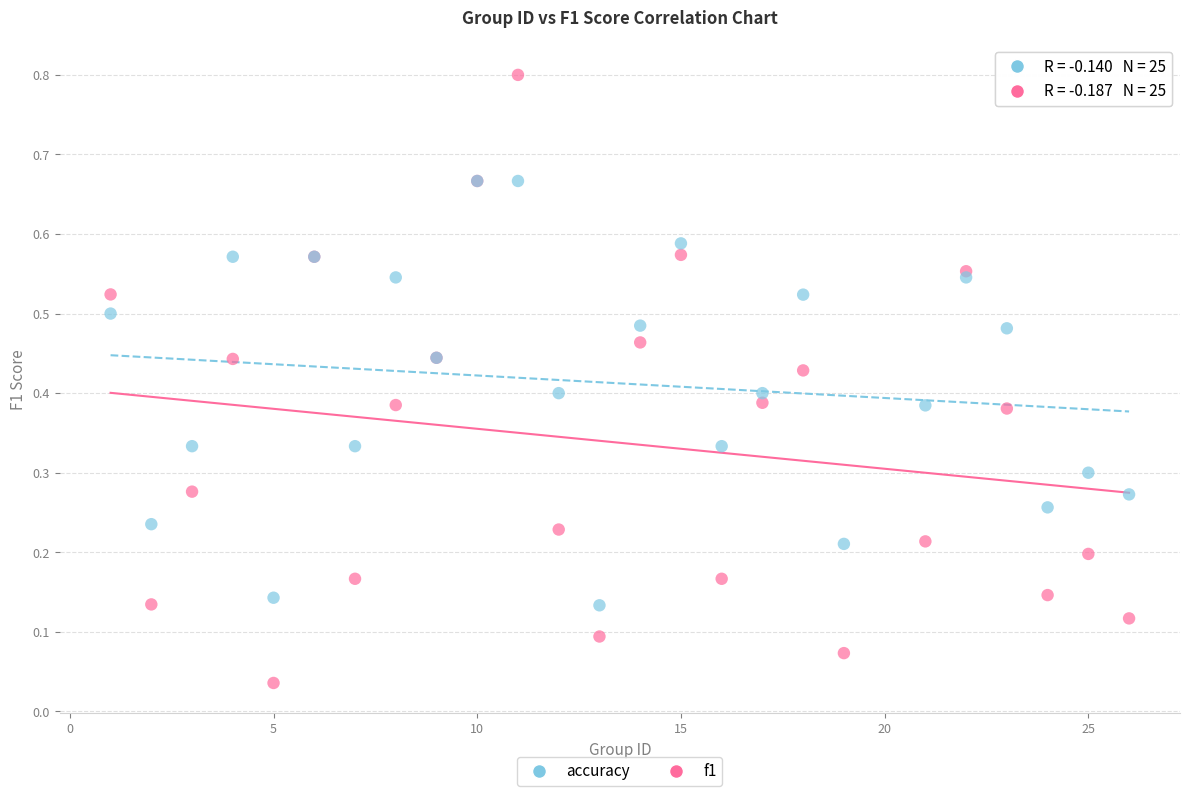

What are all the series names shown in the legend?

accuracy, f1